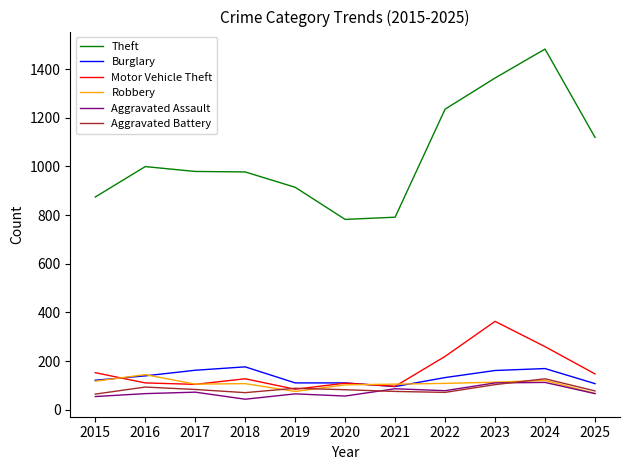

Where do Robbery and Motor Vehicle Theft first cross each other?

2015 and 2016